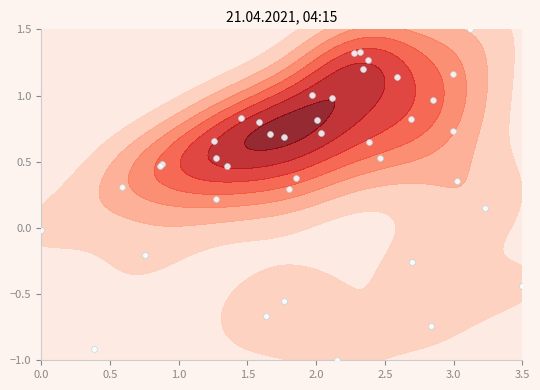

What is the greatest value displayed?

1.5